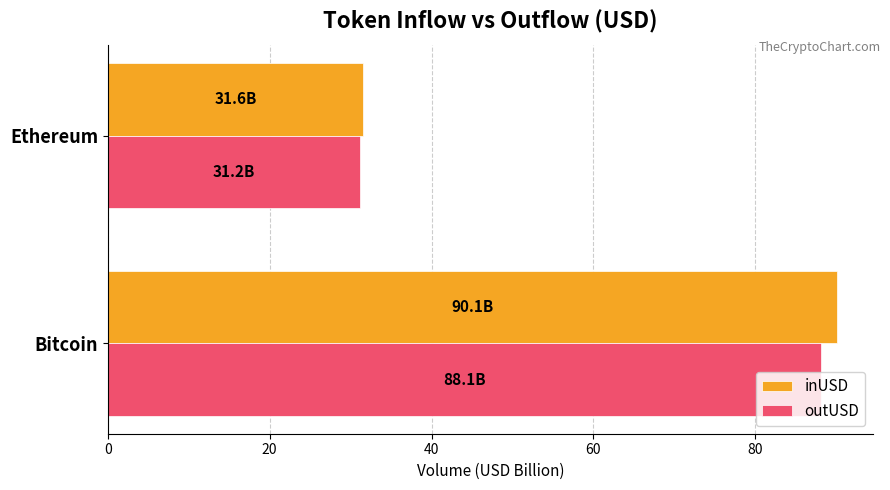

Between Bitcoin and Ethereum, which series saw the biggest shift?

inUSD